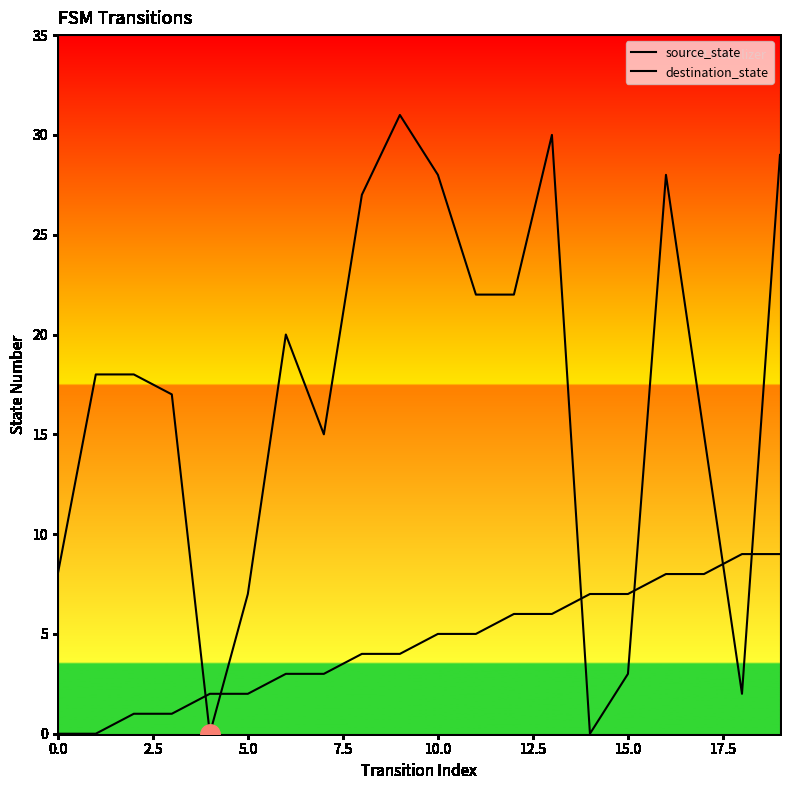

How many lines are shown in the chart?

2